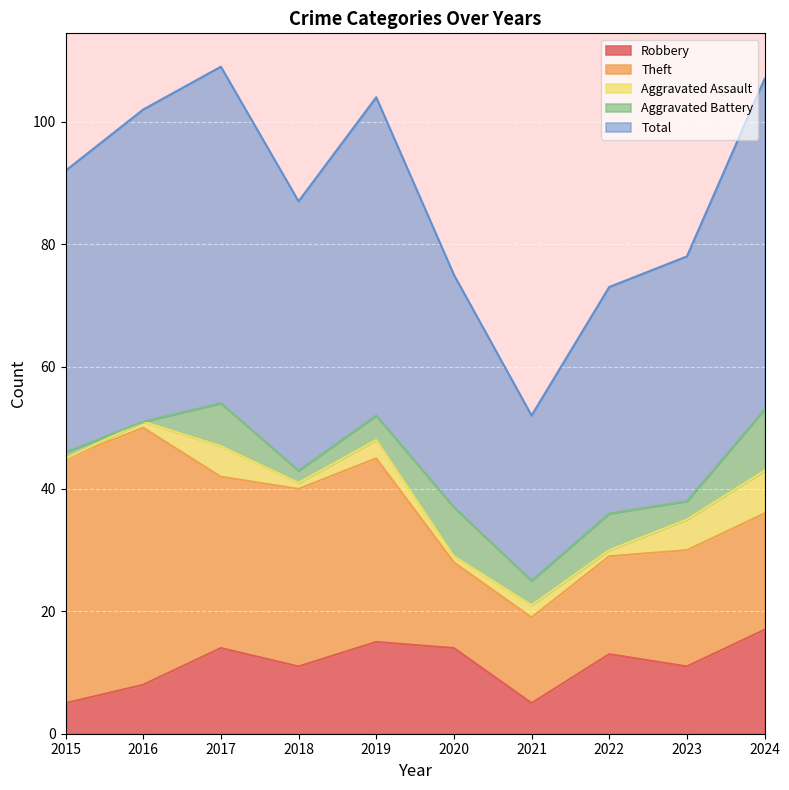

Which series has the largest range (max minus min)?

Theft